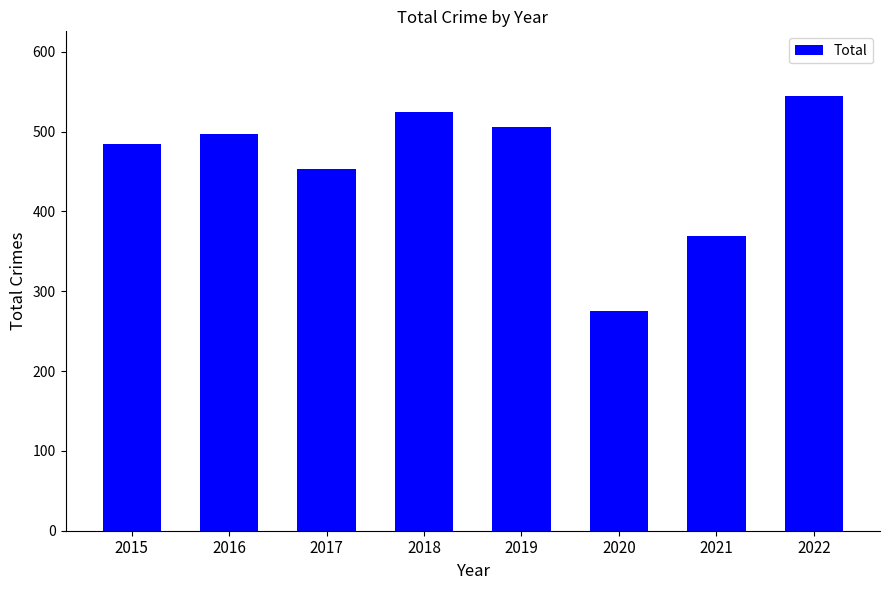

True or false: the data shows 680 at 2019.

False